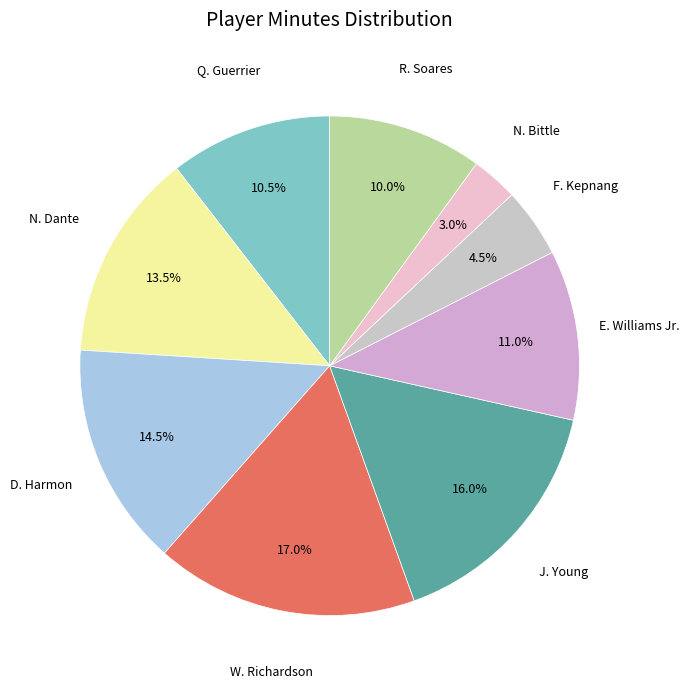

How many slices are in this pie chart?

9